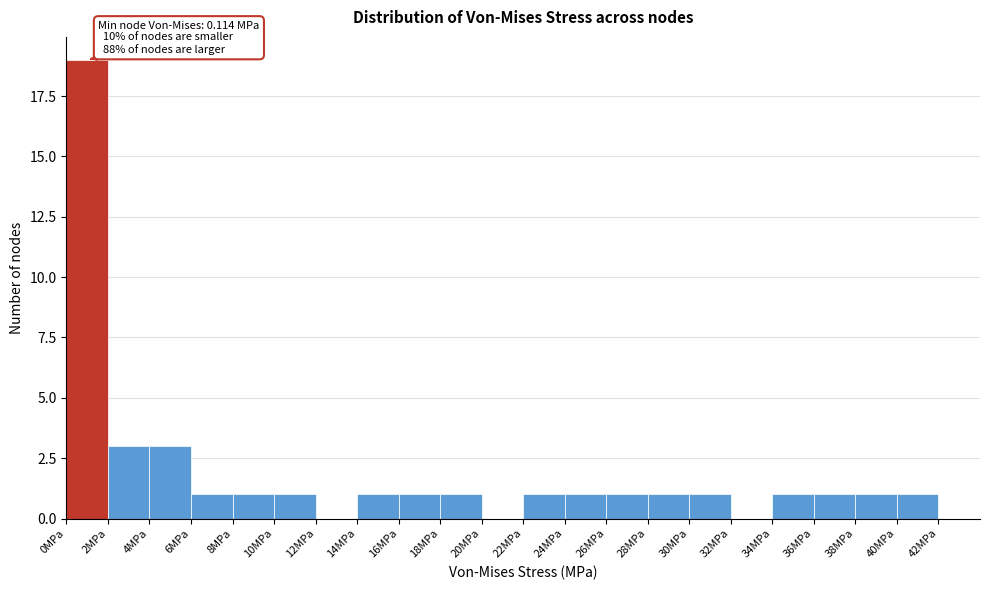

Which range on the x-axis has the tallest bar?

0 to 2